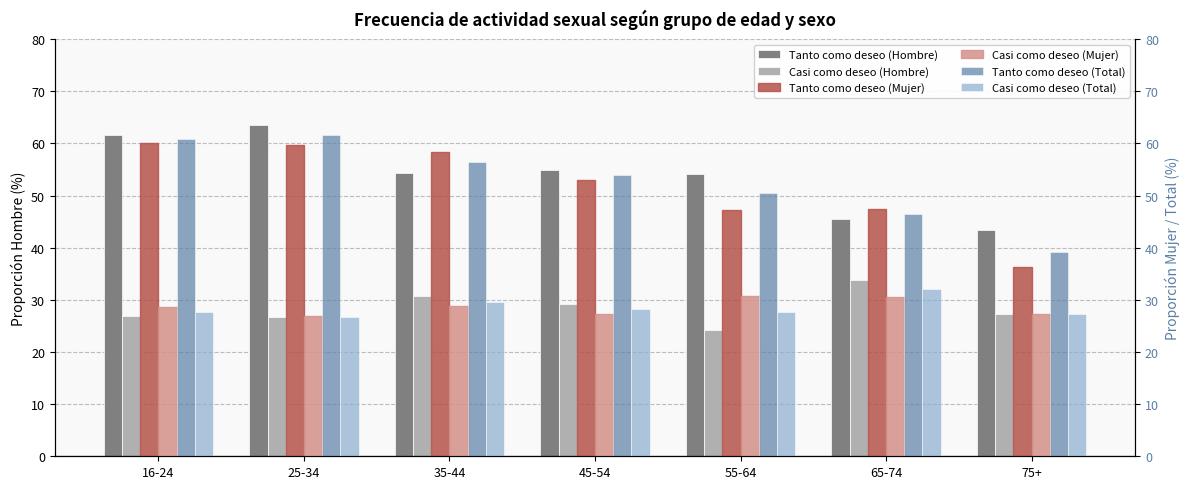

Which has a higher value, 75+ or 45-54?

45-54